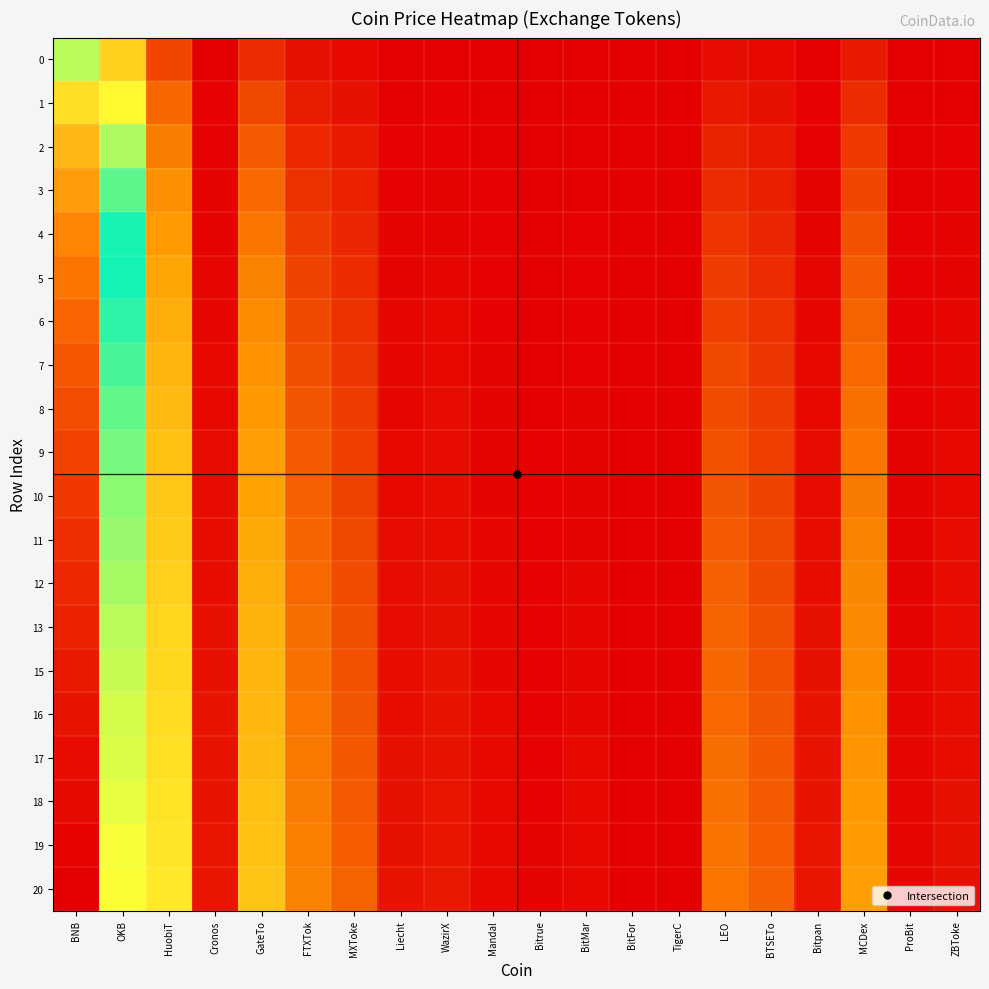

Reading left to right, what are all the values shown in this chart?

0: BNB=5.7	OKB=3.1	HuobiT=1.0	Cronos=0.0	GateTo=0.6	FTXTok=0.2	MXToke=0.1	Liecht=0.0	WazirX=0.0	Mandal=0.0	Bitrue=0.0	BitMar=0.0	BitFor=0.0	TigerC=0.0	LEO=0.2	BTSETo=0.1	Bitpan=0.0	MCDex=0.4	ProBit=0.0	ZBToke=0.0
1: BNB=6.4	OKB=3.8	HuobiT=1.5	Cronos=0.0	GateTo=1.0	FTXTok=0.4	MXToke=0.3	Liecht=0.0	WazirX=0.0	Mandal=0.0	Bitrue=0.0	BitMar=0.0	BitFor=0.0	TigerC=0.0	LEO=0.4	BTSETo=0.3	Bitpan=0.0	MCDex=0.6	ProBit=0.0	ZBToke=0.0
2: BNB=6.8	OKB=4.2	HuobiT=1.8	Cronos=0.1	GateTo=1.3	FTXTok=0.6	MXToke=0.4	Liecht=0.0	WazirX=0.1	Mandal=0.0	Bitrue=0.0	BitMar=0.0	BitFor=0.0	TigerC=0.0	LEO=0.5	BTSETo=0.4	Bitpan=0.1	MCDex=0.8	ProBit=0.0	ZBToke=0.0
3: BNB=7.1	OKB=4.5	HuobiT=2.1	Cronos=0.1	GateTo=1.5	FTXTok=0.7	MXToke=0.5	Liecht=0.1	WazirX=0.1	Mandal=0.0	Bitrue=0.0	BitMar=0.0	BitFor=0.0	TigerC=0.0	LEO=0.6	BTSETo=0.5	Bitpan=0.1	MCDex=1.0	ProBit=0.0	ZBToke=0.1
4: BNB=7.4	OKB=4.7	HuobiT=2.3	Cronos=0.1	GateTo=1.7	FTXTok=0.9	MXToke=0.6	Liecht=0.1	WazirX=0.1	Mandal=0.0	Bitrue=0.0	BitMar=0.0	BitFor=0.0	TigerC=0.0	LEO=0.8	BTSETo=0.6	Bitpan=0.1	MCDex=1.2	ProBit=0.0	ZBToke=0.1
5: BNB=7.5	OKB=4.9	HuobiT=2.4	Cronos=0.1	GateTo=1.8	FTXTok=1.0	MXToke=0.7	Liecht=0.1	WazirX=0.1	Mandal=0.1	Bitrue=0.0	BitMar=0.1	BitFor=0.0	TigerC=0.0	LEO=0.9	BTSETo=0.6	Bitpan=0.1	MCDex=1.3	ProBit=0.0	ZBToke=0.1
6: BNB=7.7	OKB=5.1	HuobiT=2.6	Cronos=0.1	GateTo=2.0	FTXTok=1.1	MXToke=0.7	Liecht=0.1	WazirX=0.1	Mandal=0.1	Bitrue=0.0	BitMar=0.1	BitFor=0.0	TigerC=0.0	LEO=0.9	BTSETo=0.7	Bitpan=0.1	MCDex=1.4	ProBit=0.0	ZBToke=0.1
7: BNB=7.8	OKB=5.2	HuobiT=2.7	Cronos=0.1	GateTo=2.1	FTXTok=1.2	MXToke=0.8	Liecht=0.1	WazirX=0.2	Mandal=0.1	Bitrue=0.0	BitMar=0.1	BitFor=0.0	TigerC=0.0	LEO=1.0	BTSETo=0.8	Bitpan=0.1	MCDex=1.5	ProBit=0.1	ZBToke=0.1
8: BNB=7.9	OKB=5.3	HuobiT=2.8	Cronos=0.2	GateTo=2.2	FTXTok=1.2	MXToke=0.9	Liecht=0.1	WazirX=0.2	Mandal=0.1	Bitrue=0.0	BitMar=0.1	BitFor=0.0	TigerC=0.0	LEO=1.1	BTSETo=0.9	Bitpan=0.2	MCDex=1.6	ProBit=0.1	ZBToke=0.1
9: BNB=8.0	OKB=5.4	HuobiT=2.9	Cronos=0.2	GateTo=2.3	FTXTok=1.3	MXToke=0.9	Liecht=0.1	WazirX=0.2	Mandal=0.1	Bitrue=0.0	BitMar=0.1	BitFor=0.0	TigerC=0.0	LEO=1.2	BTSETo=0.9	Bitpan=0.2	MCDex=1.7	ProBit=0.1	ZBToke=0.1
10: BNB=8.1	OKB=5.5	HuobiT=3.0	Cronos=0.2	GateTo=2.4	FTXTok=1.4	MXToke=1.0	Liecht=0.2	WazirX=0.2	Mandal=0.1	Bitrue=0.0	BitMar=0.1	BitFor=0.0	TigerC=0.0	LEO=1.2	BTSETo=1.0	Bitpan=0.2	MCDex=1.8	ProBit=0.1	ZBToke=0.2
11: BNB=8.2	OKB=5.6	HuobiT=3.1	Cronos=0.2	GateTo=2.5	FTXTok=1.5	MXToke=1.0	Liecht=0.2	WazirX=0.2	Mandal=0.1	Bitrue=0.0	BitMar=0.1	BitFor=0.0	TigerC=0.0	LEO=1.3	BTSETo=1.0	Bitpan=0.2	MCDex=1.8	ProBit=0.1	ZBToke=0.2
12: BNB=8.3	OKB=5.7	HuobiT=3.1	Cronos=0.2	GateTo=2.5	FTXTok=1.5	MXToke=1.1	Liecht=0.2	WazirX=0.2	Mandal=0.1	Bitrue=0.0	BitMar=0.1	BitFor=0.0	TigerC=0.0	LEO=1.4	BTSETo=1.1	Bitpan=0.2	MCDex=1.9	ProBit=0.1	ZBToke=0.2
13: BNB=8.4	OKB=5.7	HuobiT=3.2	Cronos=0.2	GateTo=2.6	FTXTok=1.6	MXToke=1.1	Liecht=0.2	WazirX=0.3	Mandal=0.1	Bitrue=0.1	BitMar=0.1	BitFor=0.0	TigerC=0.0	LEO=1.4	BTSETo=1.1	Bitpan=0.2	MCDex=2.0	ProBit=0.1	ZBToke=0.2
15: BNB=8.5	OKB=5.8	HuobiT=3.3	Cronos=0.3	GateTo=2.7	FTXTok=1.6	MXToke=1.2	Liecht=0.2	WazirX=0.3	Mandal=0.1	Bitrue=0.1	BitMar=0.1	BitFor=0.0	TigerC=0.0	LEO=1.5	BTSETo=1.2	Bitpan=0.3	MCDex=2.0	ProBit=0.1	ZBToke=0.2
16: BNB=8.5	OKB=5.9	HuobiT=3.3	Cronos=0.3	GateTo=2.7	FTXTok=1.7	MXToke=1.2	Liecht=0.2	WazirX=0.3	Mandal=0.1	Bitrue=0.1	BitMar=0.1	BitFor=0.0	TigerC=0.0	LEO=1.5	BTSETo=1.2	Bitpan=0.3	MCDex=2.1	ProBit=0.1	ZBToke=0.2
17: BNB=8.6	OKB=5.9	HuobiT=3.4	Cronos=0.3	GateTo=2.8	FTXTok=1.7	MXToke=1.3	Liecht=0.2	WazirX=0.3	Mandal=0.1	Bitrue=0.1	BitMar=0.1	BitFor=0.0	TigerC=0.0	LEO=1.6	BTSETo=1.3	Bitpan=0.3	MCDex=2.1	ProBit=0.1	ZBToke=0.2
18: BNB=8.6	OKB=6.0	HuobiT=3.5	Cronos=0.3	GateTo=2.8	FTXTok=1.8	MXToke=1.3	Liecht=0.3	WazirX=0.3	Mandal=0.2	Bitrue=0.1	BitMar=0.1	BitFor=0.0	TigerC=0.0	LEO=1.6	BTSETo=1.3	Bitpan=0.3	MCDex=2.2	ProBit=0.1	ZBToke=0.2
19: BNB=8.7	OKB=6.0	HuobiT=3.5	Cronos=0.3	GateTo=2.9	FTXTok=1.8	MXToke=1.4	Liecht=0.3	WazirX=0.3	Mandal=0.2	Bitrue=0.1	BitMar=0.2	BitFor=0.0	TigerC=0.0	LEO=1.7	BTSETo=1.3	Bitpan=0.3	MCDex=2.2	ProBit=0.1	ZBToke=0.3
20: BNB=8.7	OKB=6.1	HuobiT=3.6	Cronos=0.3	GateTo=2.9	FTXTok=1.9	MXToke=1.4	Liecht=0.3	WazirX=0.4	Mandal=0.2	Bitrue=0.1	BitMar=0.2	BitFor=0.0	TigerC=0.0	LEO=1.7	BTSETo=1.4	Bitpan=0.3	MCDex=2.3	ProBit=0.1	ZBToke=0.3